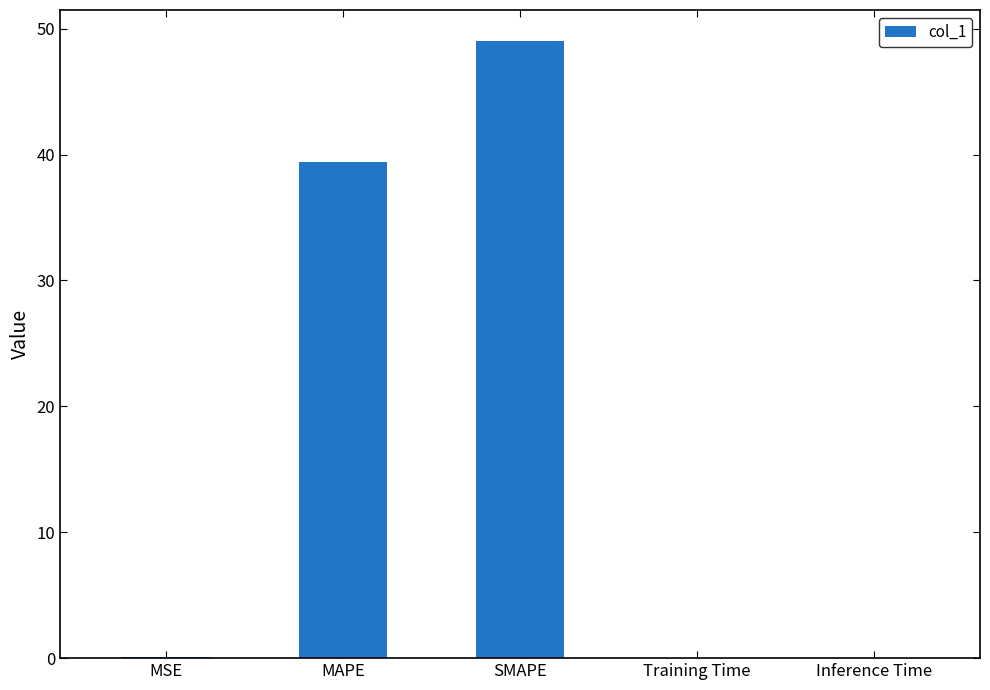

What is the change in value from MSE to MAPE?

+39.3